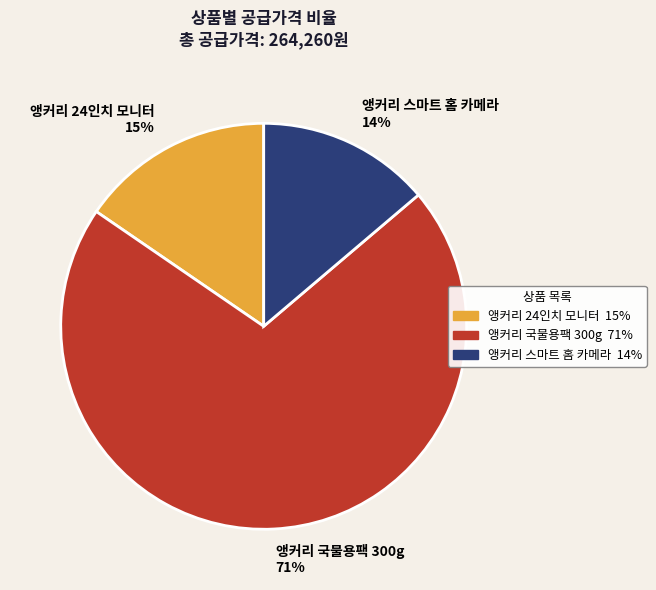

Which category has the smallest portion of the pie?

앵커리 스마트 홈 카메라